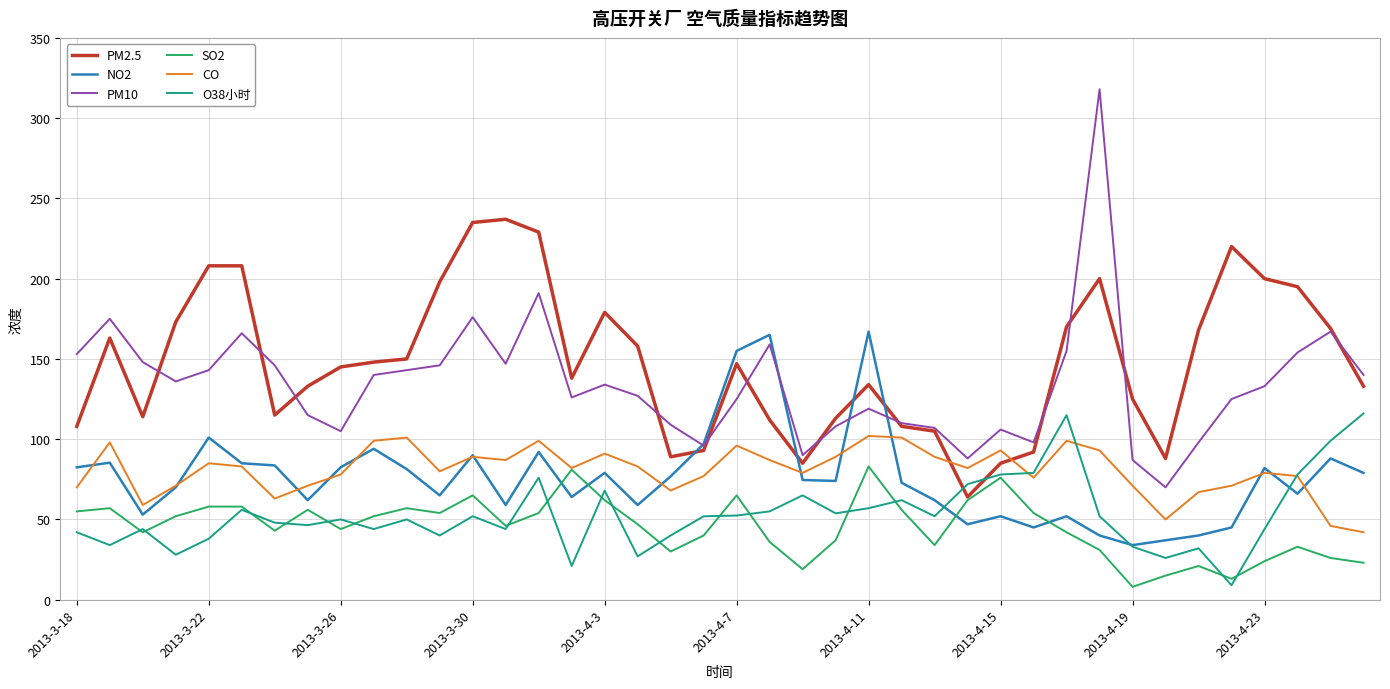

What is the greatest value displayed?

318.0